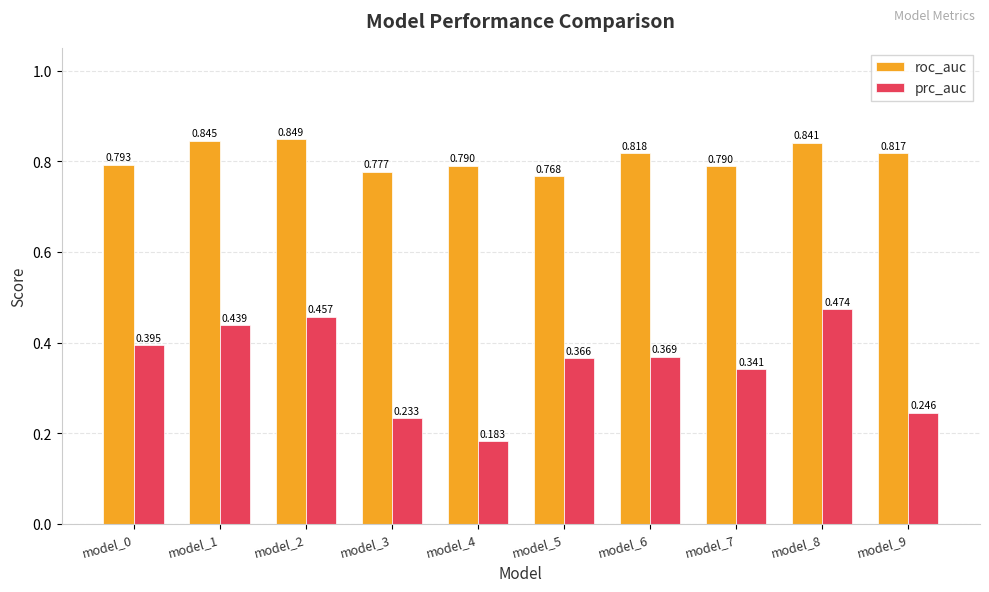

At how many categories does at least one series exceed 0?

10